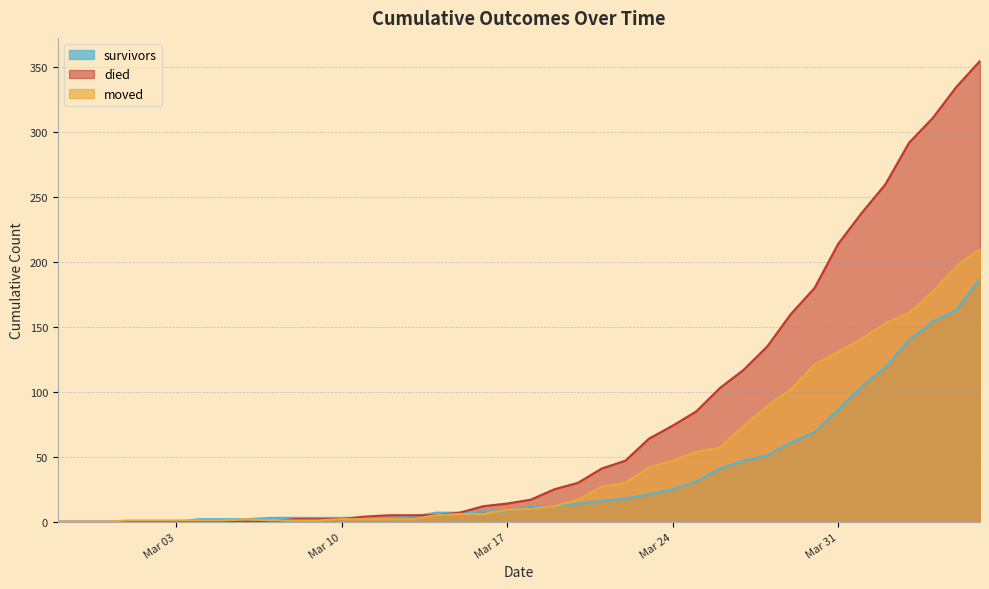

What is the label of the 25th point from the right?

2020-03-13